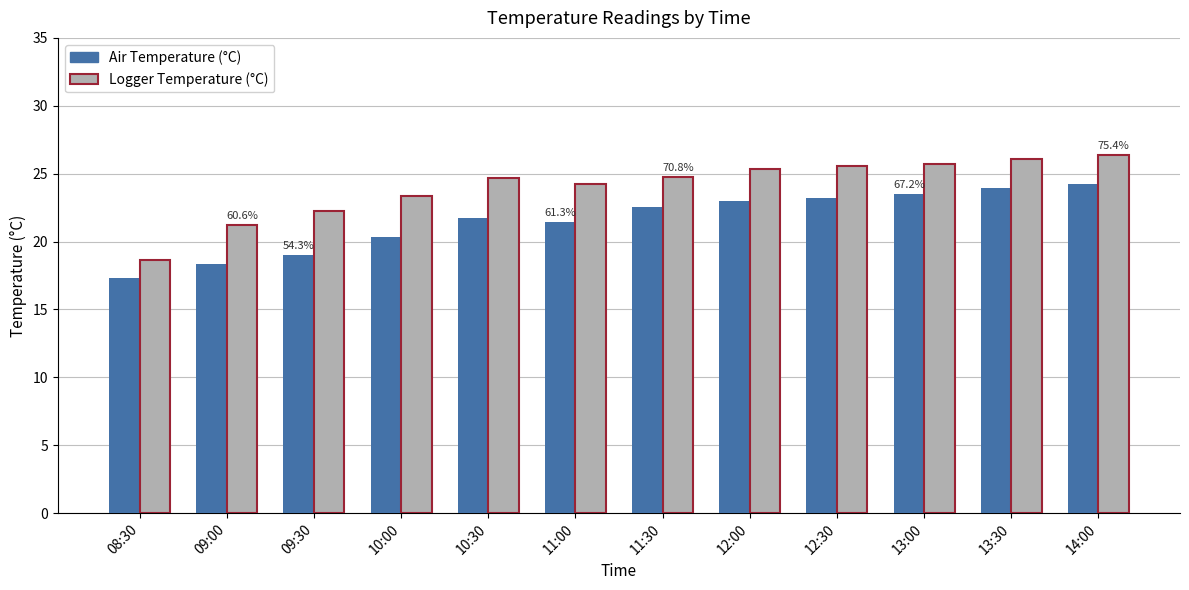

Between 08:30 and 10:30, which series saw the biggest shift?

Logger Temperature (°C)